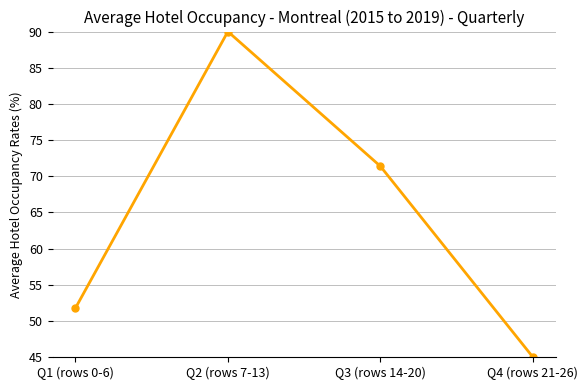

Which has a higher value, Q2 (rows 7-13) or Q1 (rows 0-6)?

Q2 (rows 7-13)